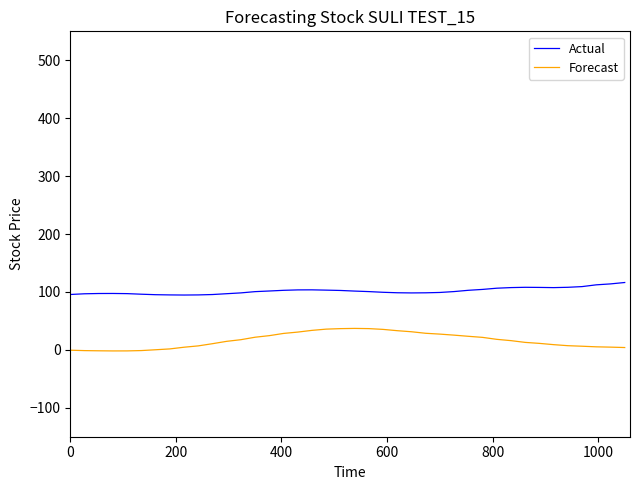

What are all the series names shown in the legend?

Actual, Forecast